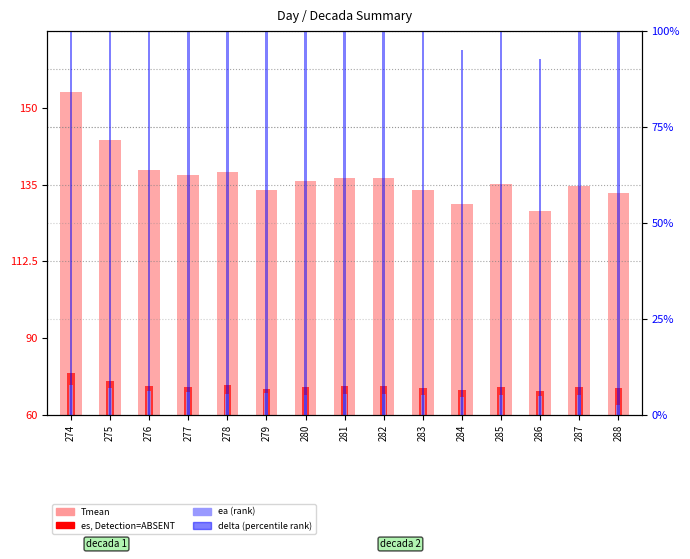

Where is es (value, Detection=ABSENT) nearest to the value 2?

279